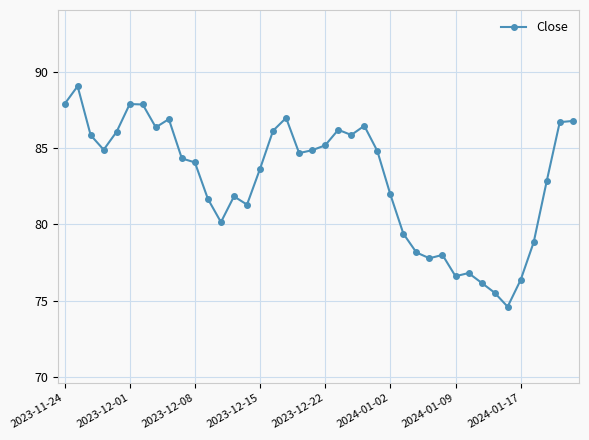

True or false: the data has more than 2 interior local peaks.

True